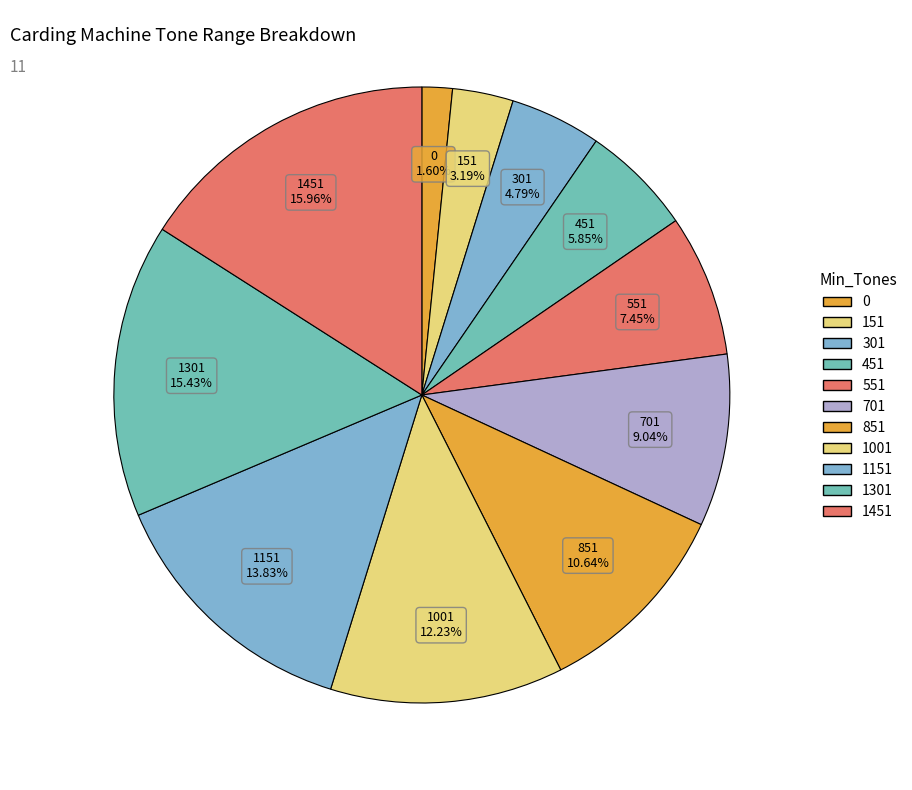

Do 151 and 1001 together represent more than half of the pie?

No